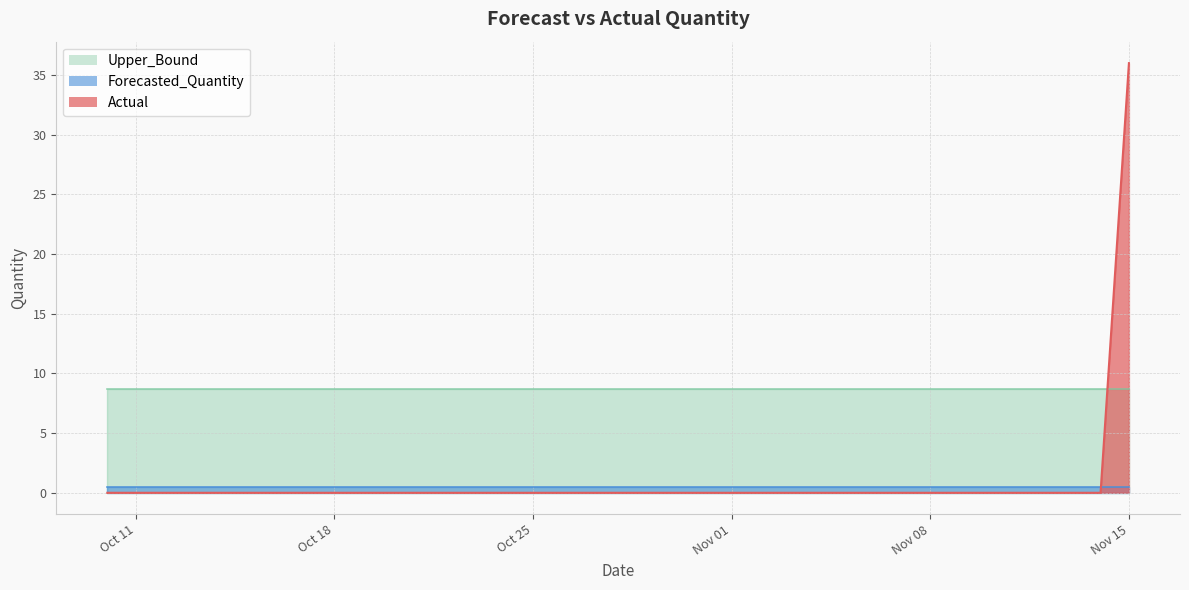

Which series changed the most between 2011-11-02 and 2011-11-04?

Actual